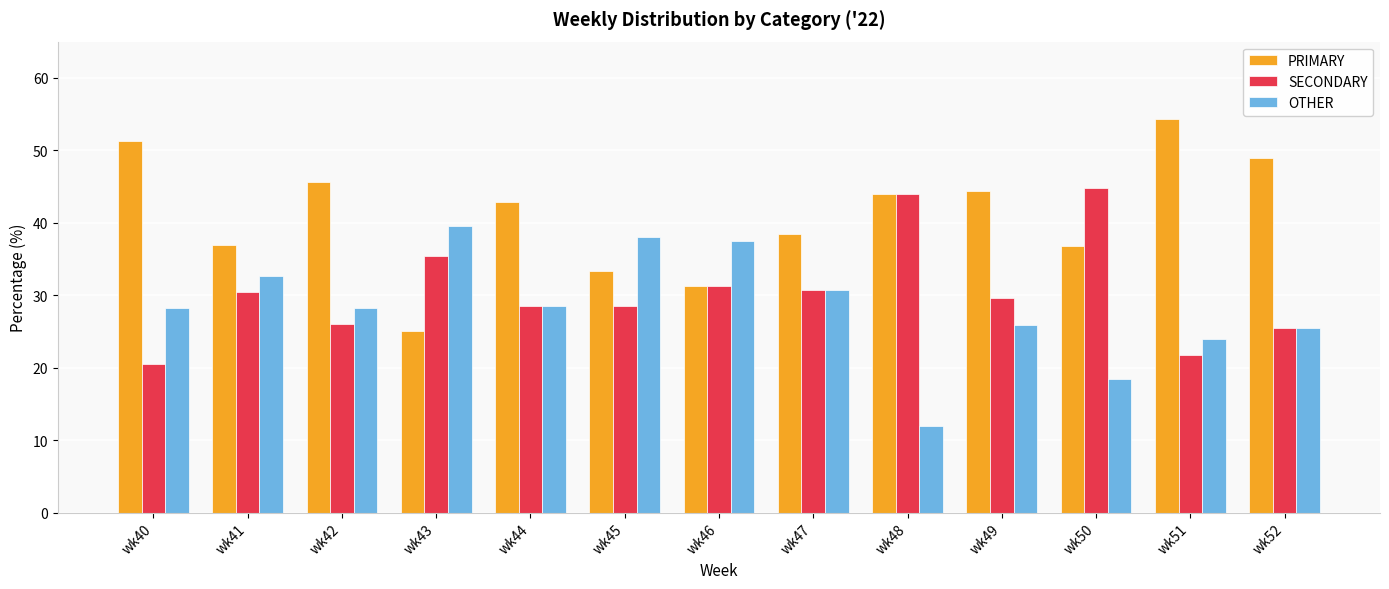

List the series in order of their overall mean, lowest first.

OTHER, SECONDARY, PRIMARY